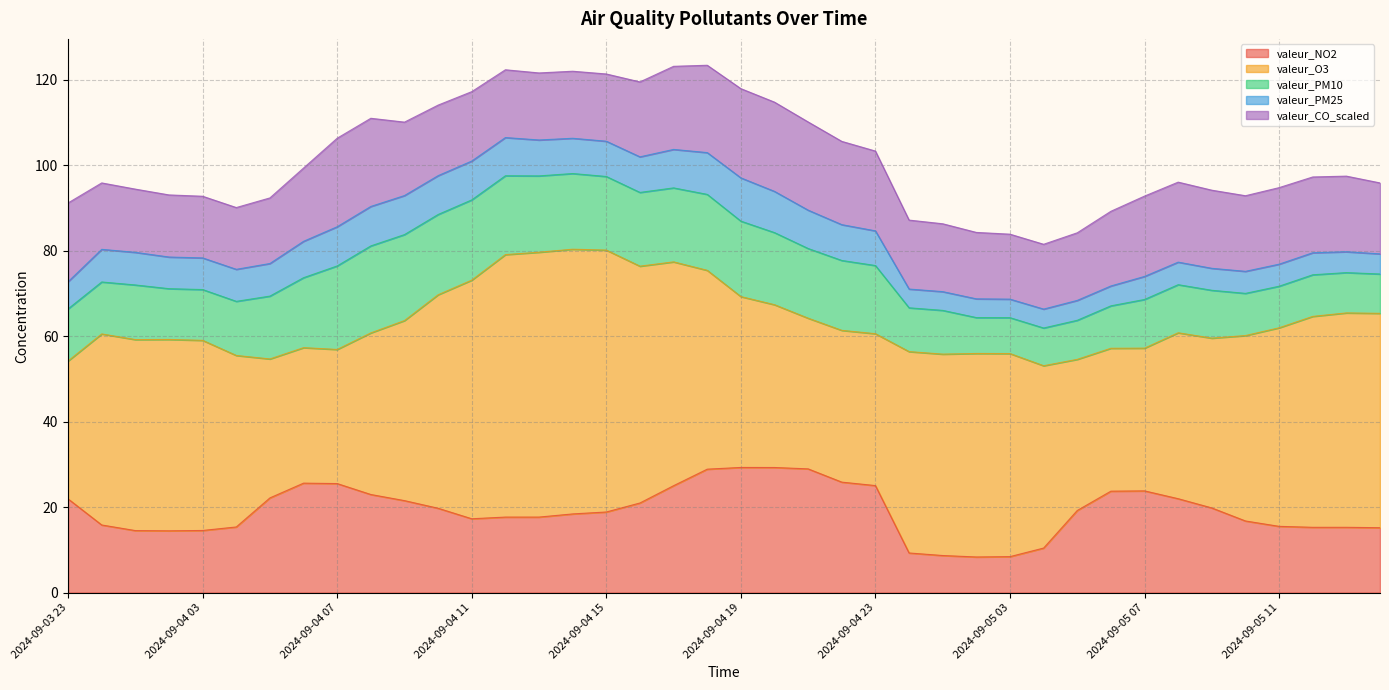

What is the difference between the highest and lowest values at 2024-09-04 23?

27.4